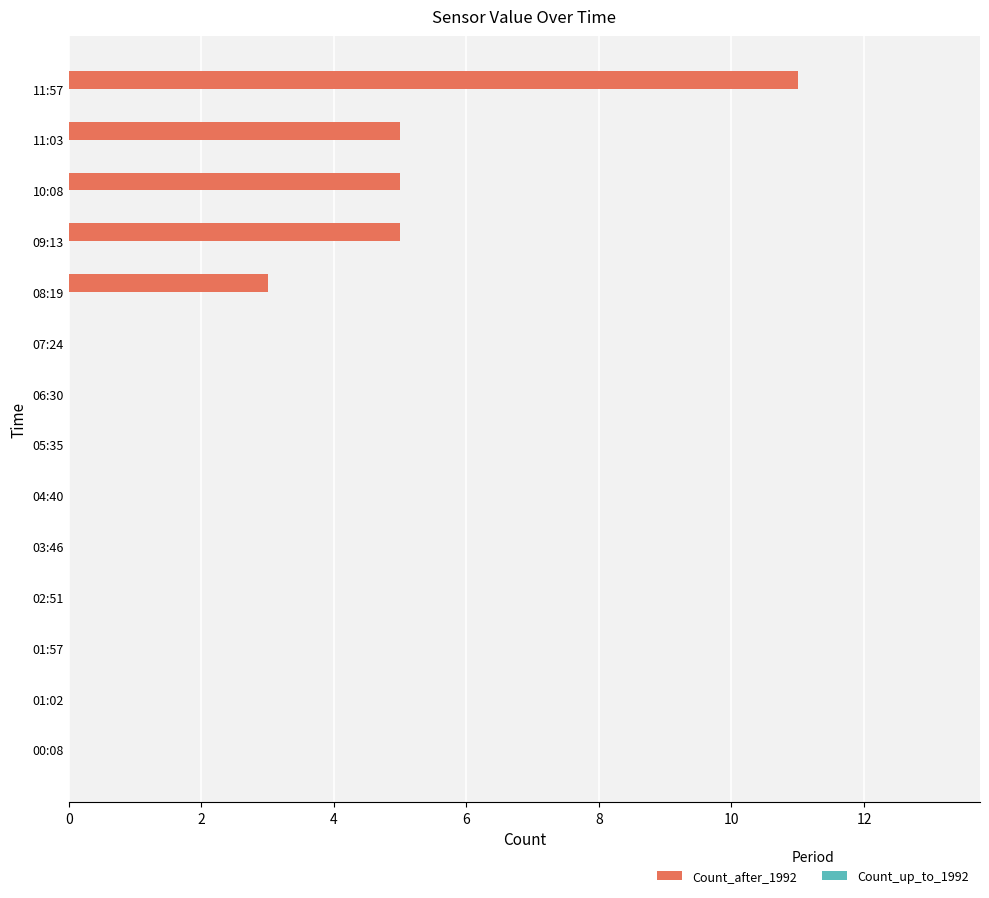

Between 10:08 and 00:08, which is larger?

10:08